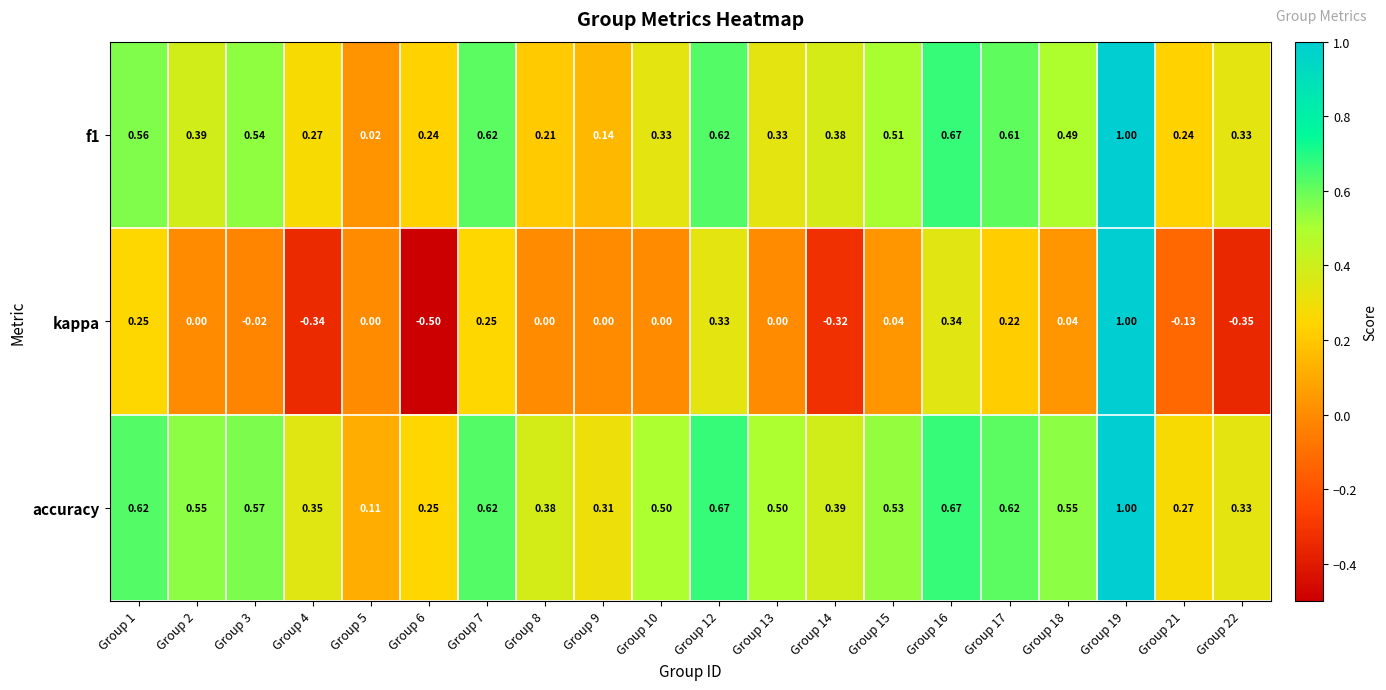

At how many categories does at least one series exceed 0?

20